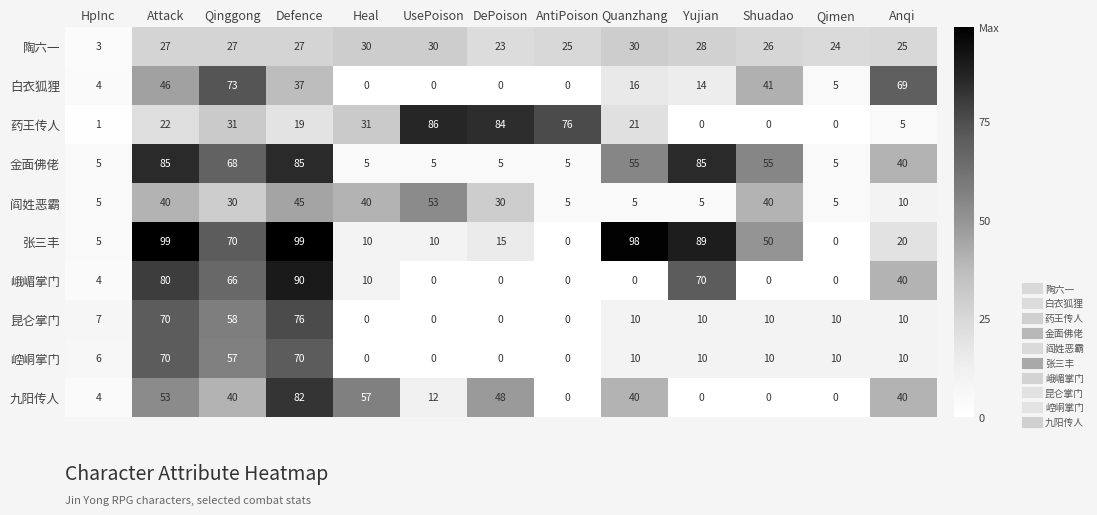

Between DePoison and Shuadao, which series saw the biggest shift?

药王传人